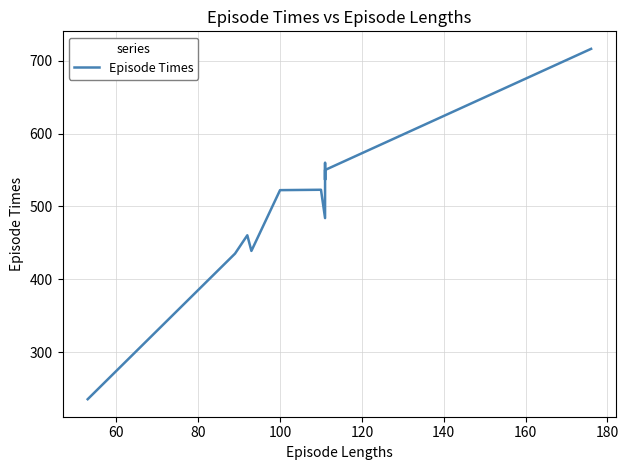

How many interior local peaks (higher than both neighbors) does the data have?

3